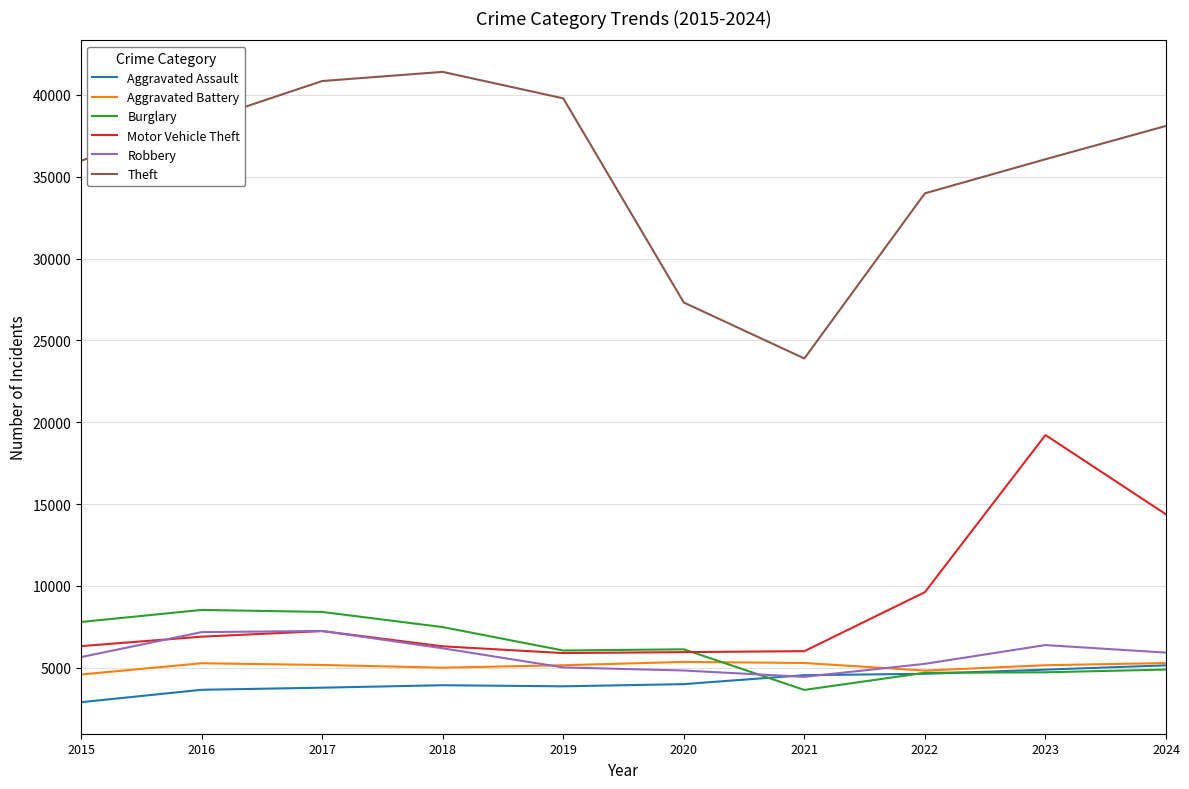

What is the sum of the Burglary values at 2023 and 2024?

9616